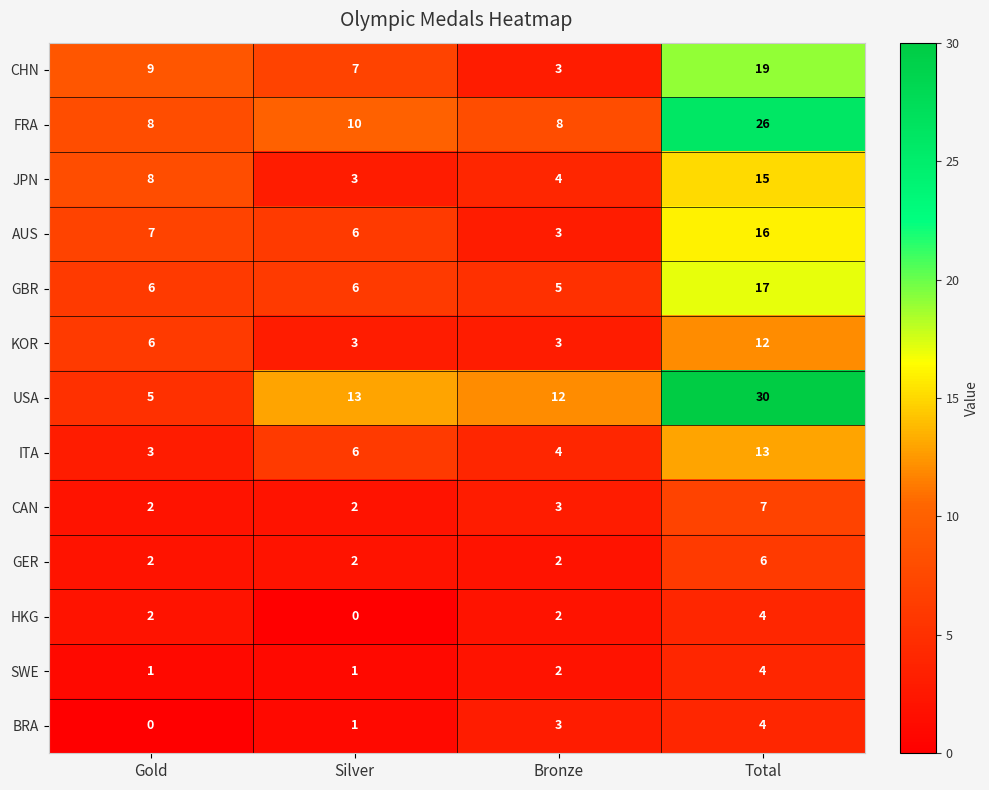

What is the spread (max minus min) of values at Gold?

9